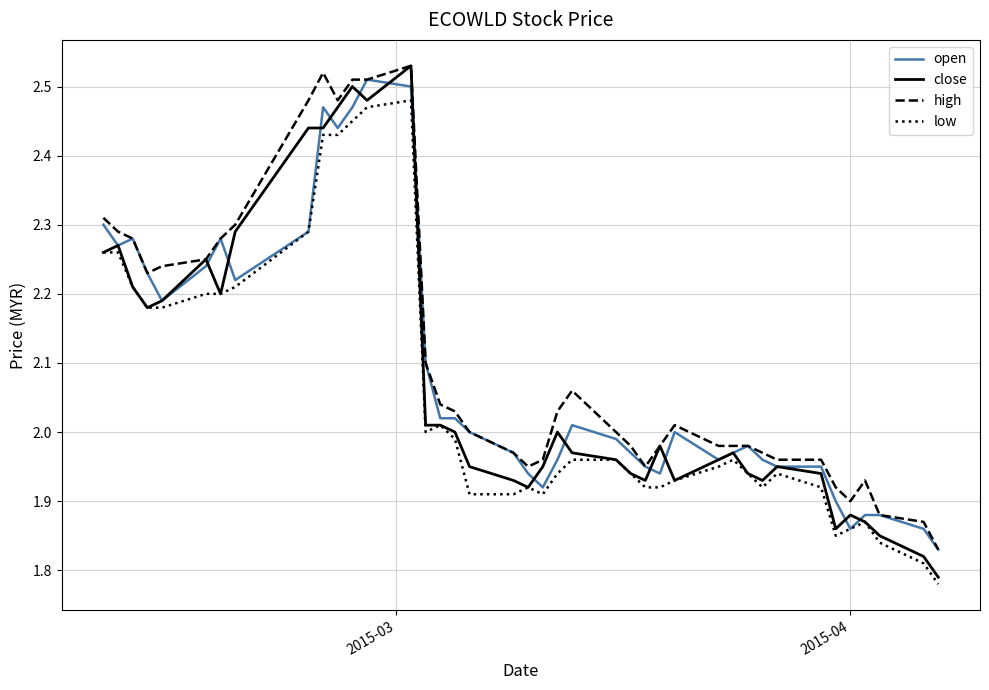

How many lines are shown in the chart?

4